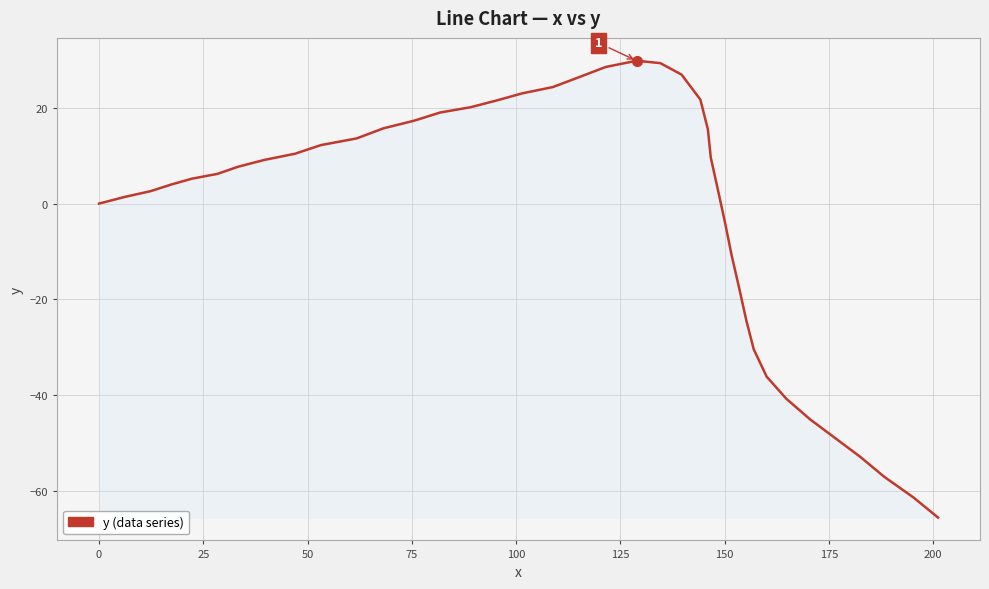

What is the greatest value displayed?

29.8